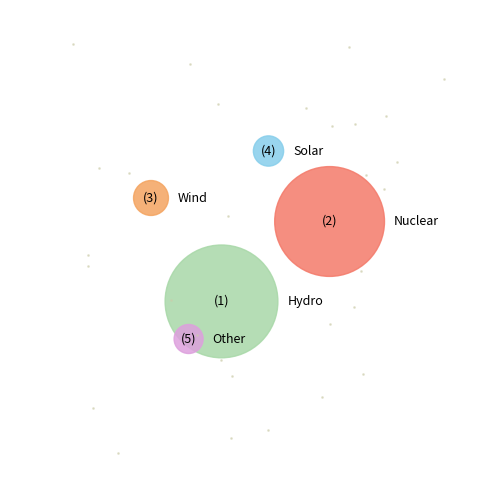

What is the change in value from Hydro to Wind?

-4057.6